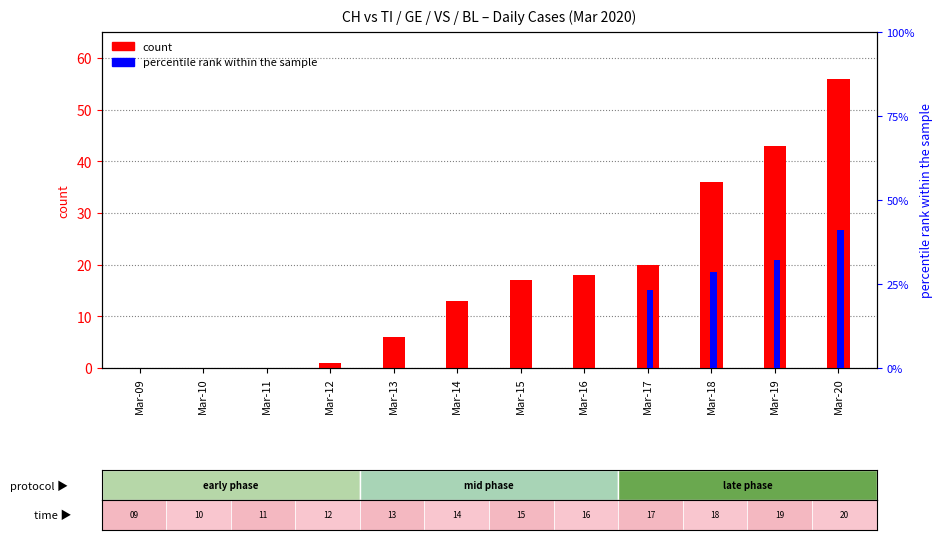

How many data points in count (CH total) are above 17?

5